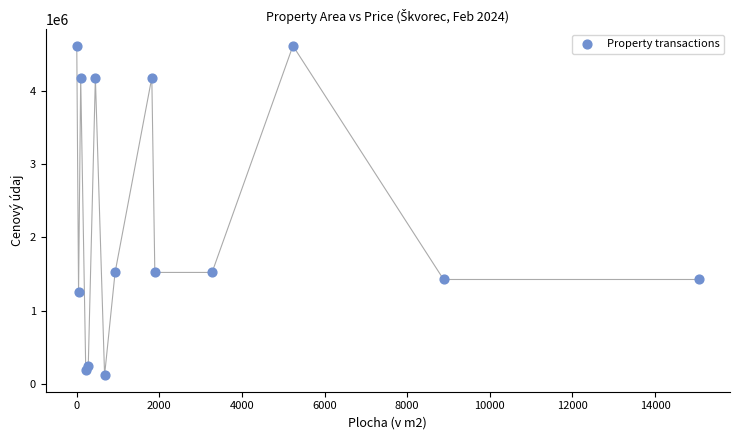

What is the range of Y values (max minus min)?

4490320